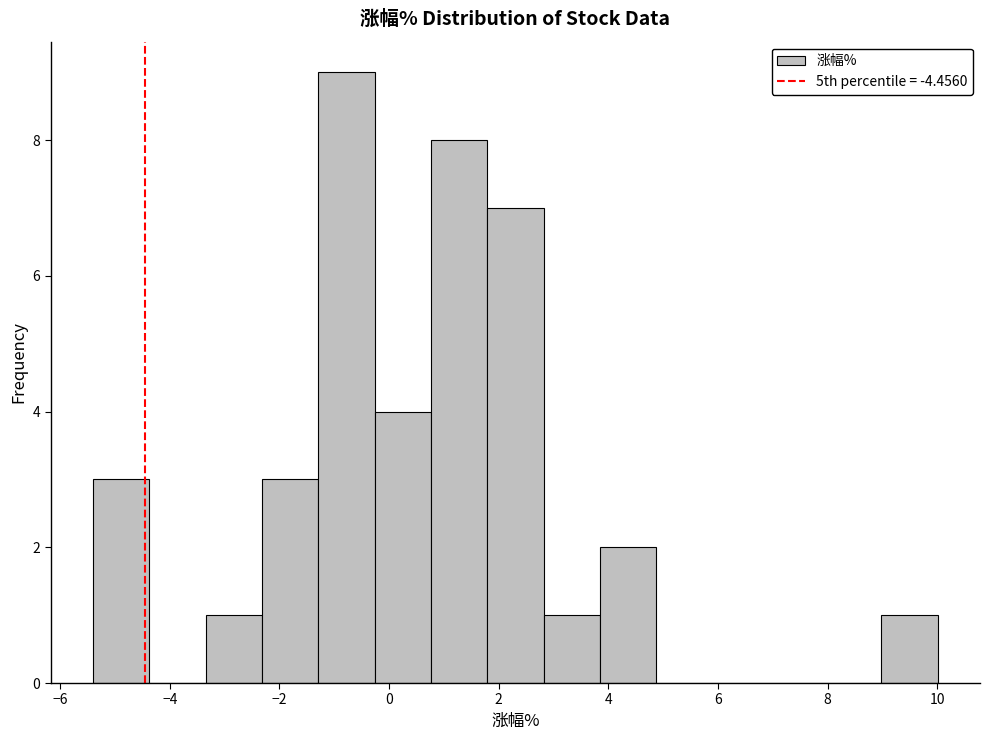

Reading left to right, transcribe this chart: for each bar, give the range it covers on the x-axis and its height. Neither the bar edges nor the heights are printed on the chart, so give them approximately, as read against the axes.

-5.4 to -4.4: 3
-4.4 to -3.4: 0
-3.4 to -2.4: 1
-2.4 to -1.2: 3
-1.2 to -0.2: 9
-0.2 to 0.8: 4
0.8 to 1.8: 8
1.8 to 2.8: 7
2.8 to 3.8: 1
3.8 to 4.8: 2
4.8 to 6.0: 0
6.0 to 7.0: 0
7.0 to 8.0: 0
8.0 to 9.0: 0
9.0 to 10.0: 1